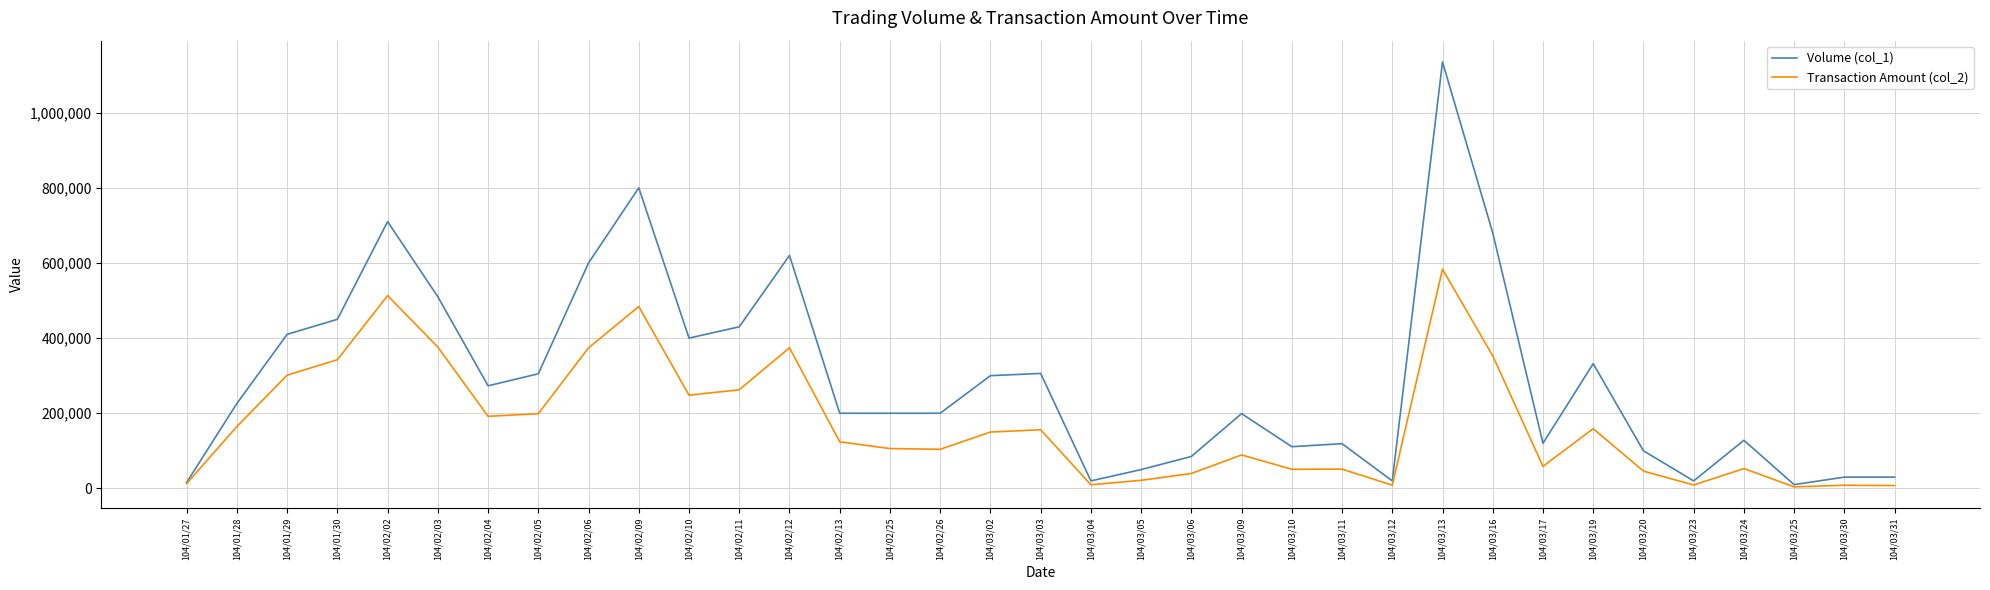

What is the approximate value of Volume (col_1) at 104/01/30, to the nearest 50?

450000